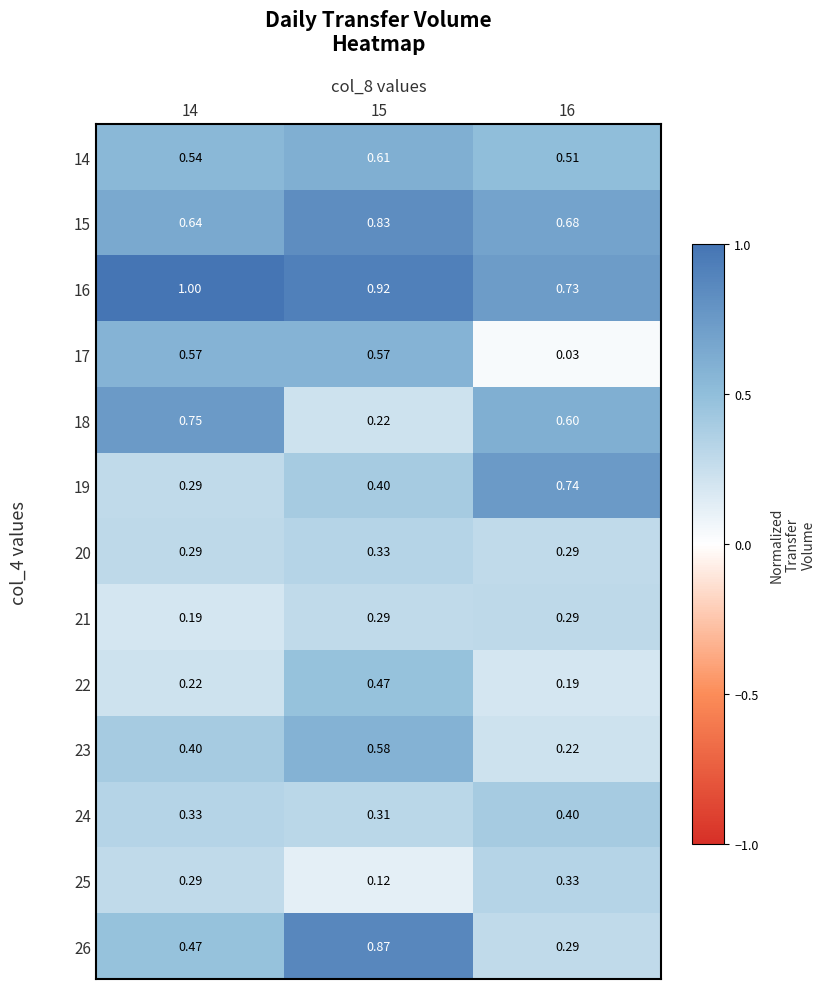

Is the value of 25 at 15 greater than the value of 20 at 16?

No